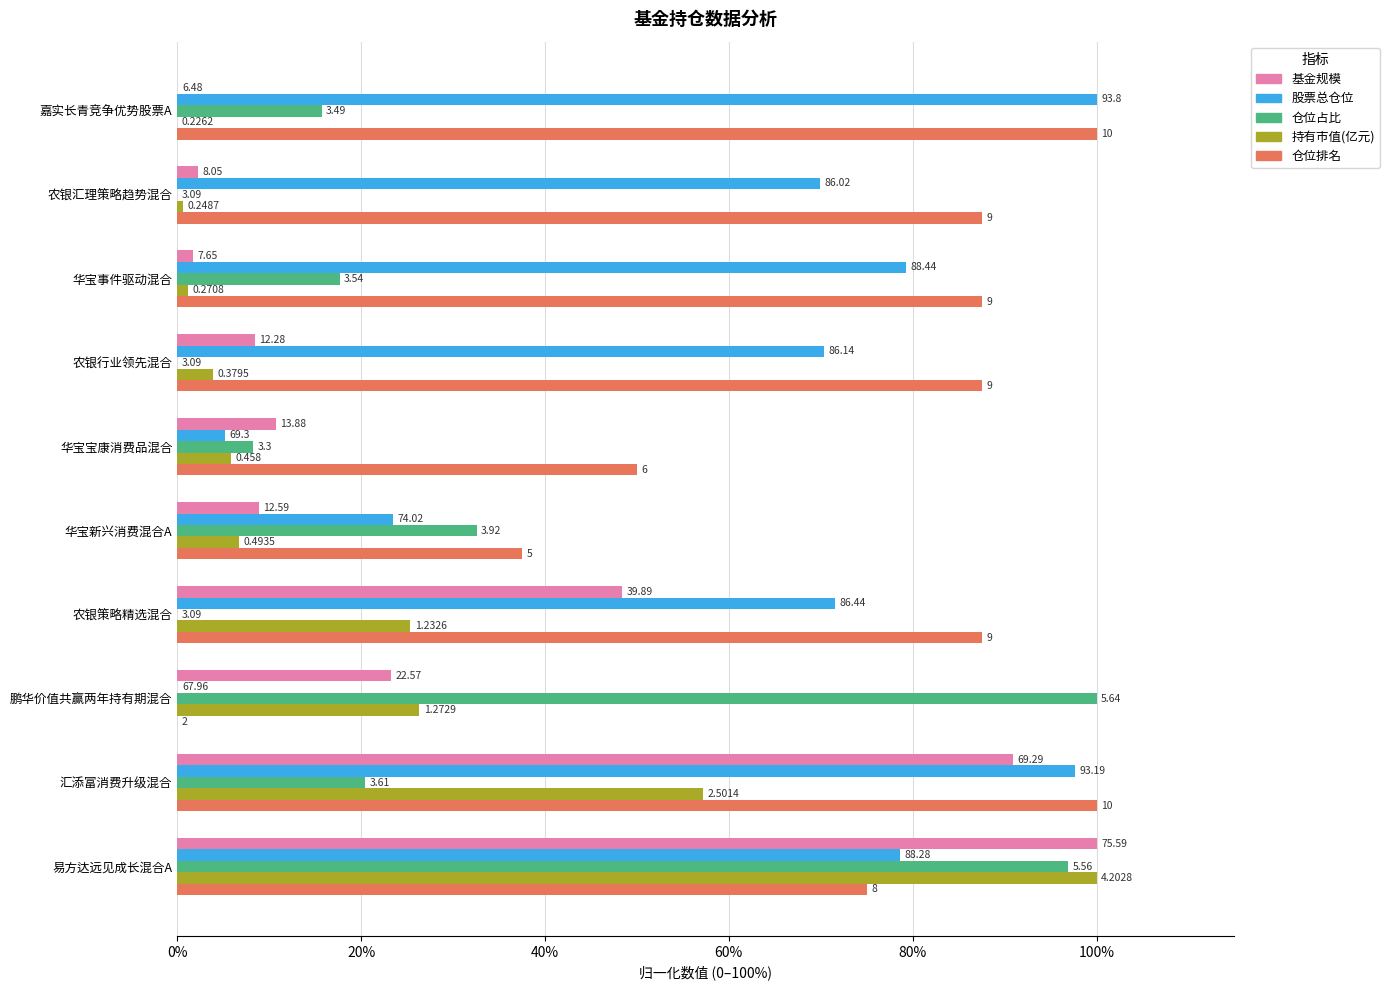

What are all the series names shown in the legend?

基金规模, 股票总仓位, 仓位占比, 持有市值(亿元), 仓位排名